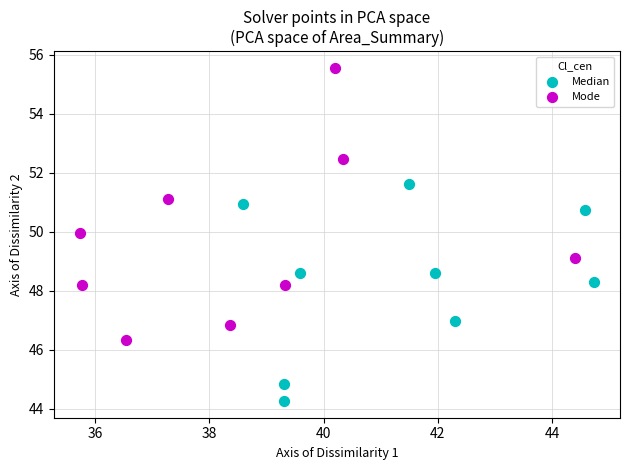

Which series has the largest Y range (max minus min)?

Mode